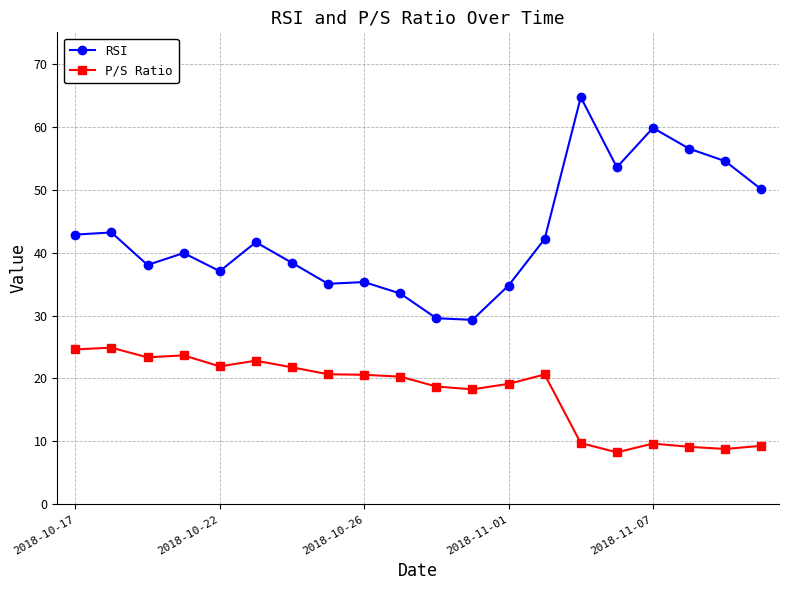

What is the value of the P/S Ratio point at the 6th from the left?

22.8